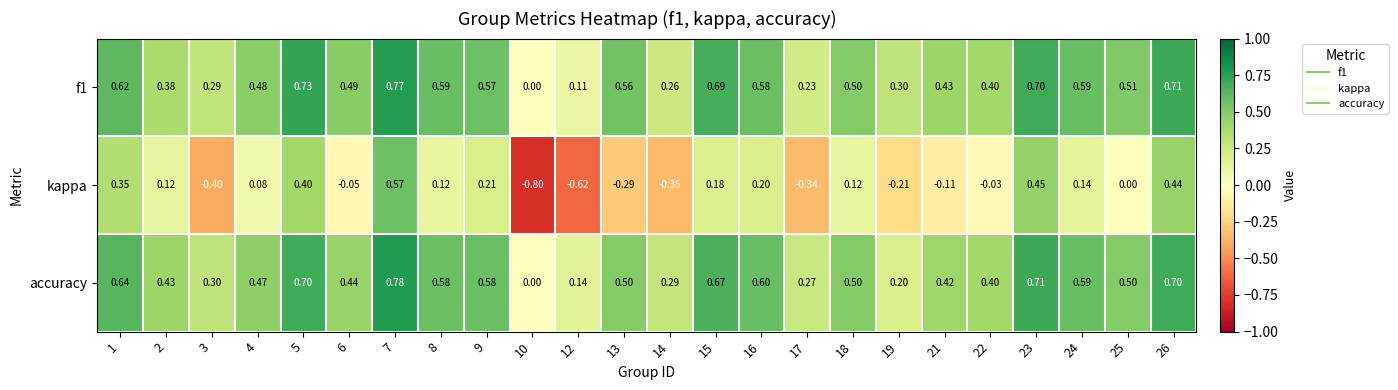

Which series changed the most between 12 and 17?

kappa